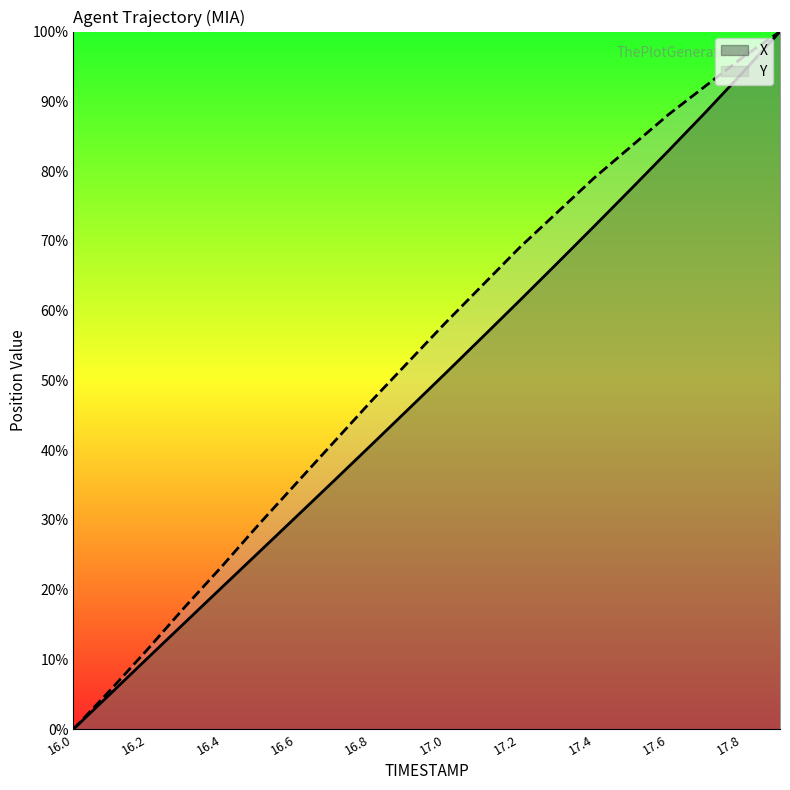

True or false: Y and X intersect in this chart.

False